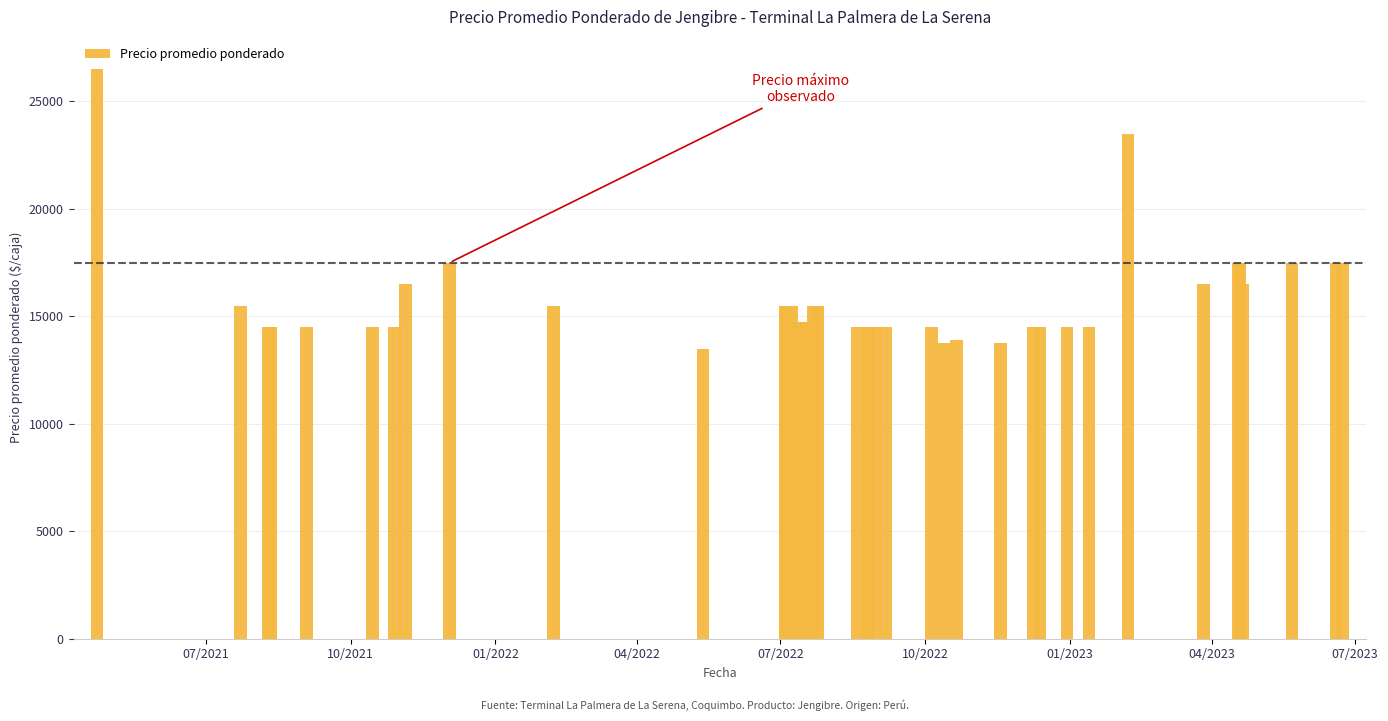

What is the maximum value shown in the chart?

26500